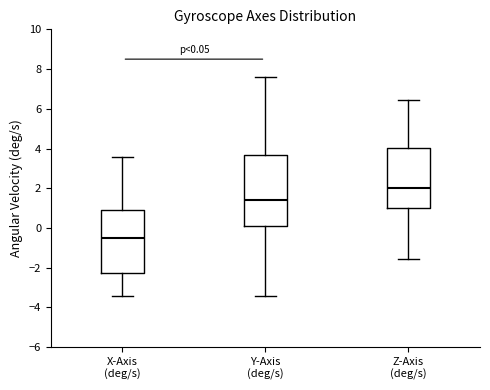

Which box has the highest median line?

Z-Axis (deg/s)